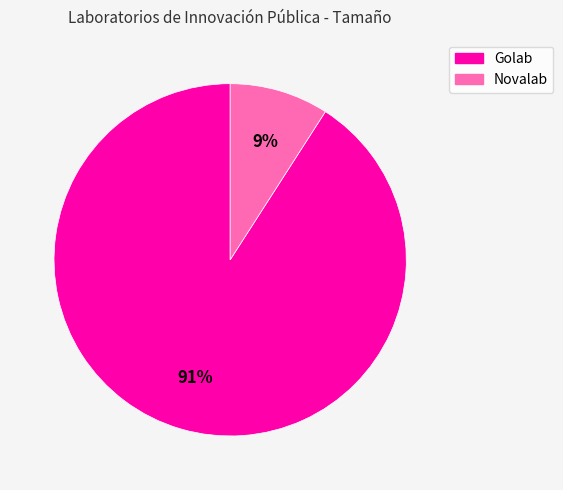

To the nearest percent, what percentage of the pie is Golab?

91%